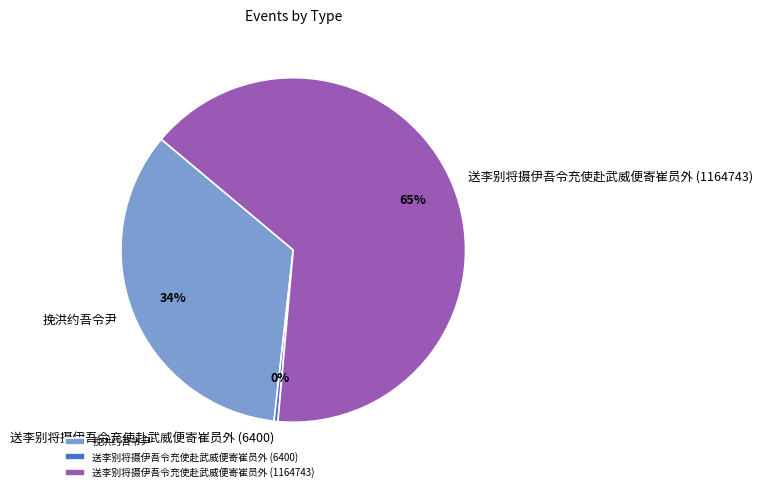

Rank the categories by value from lowest to highest.

送李别将摄伊吾令充使赴武威便寄崔员外 (6400), 挽洪约吾令尹, 送李别将摄伊吾令充使赴武威便寄崔员外 (1164743)